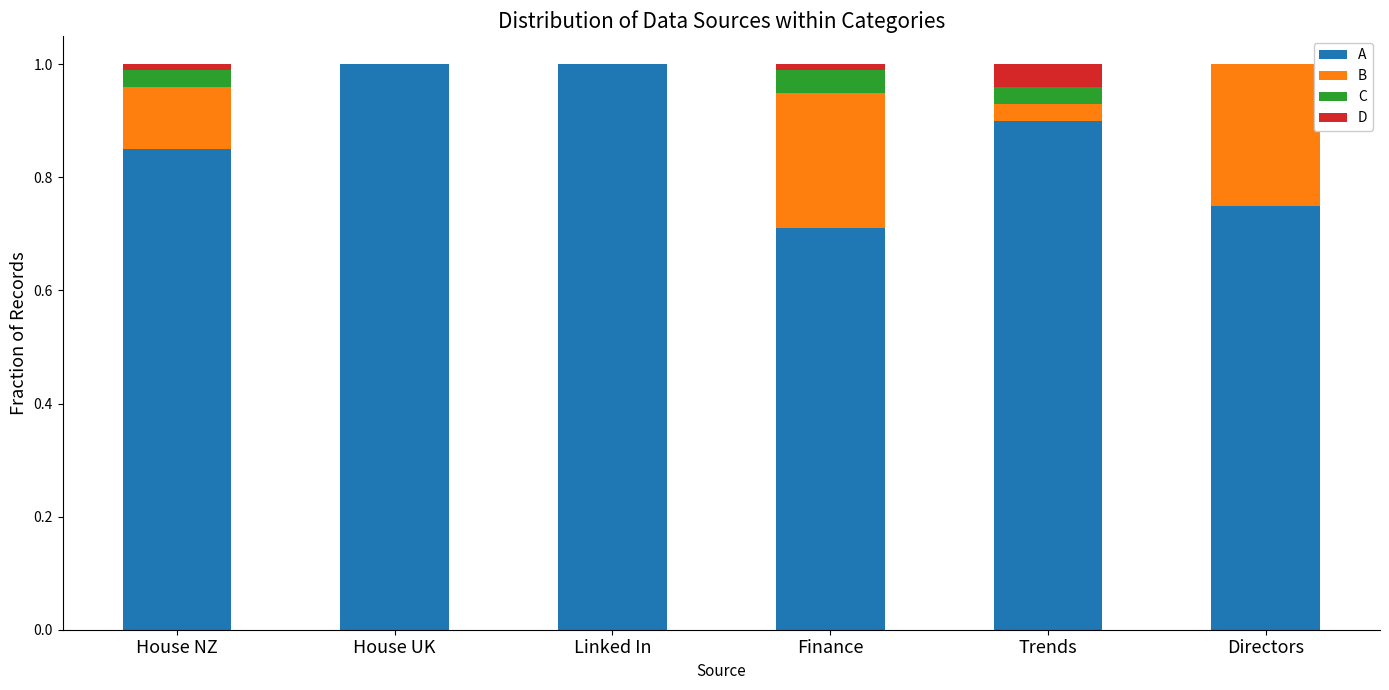

What is the total value across all series at Trends?

1.0